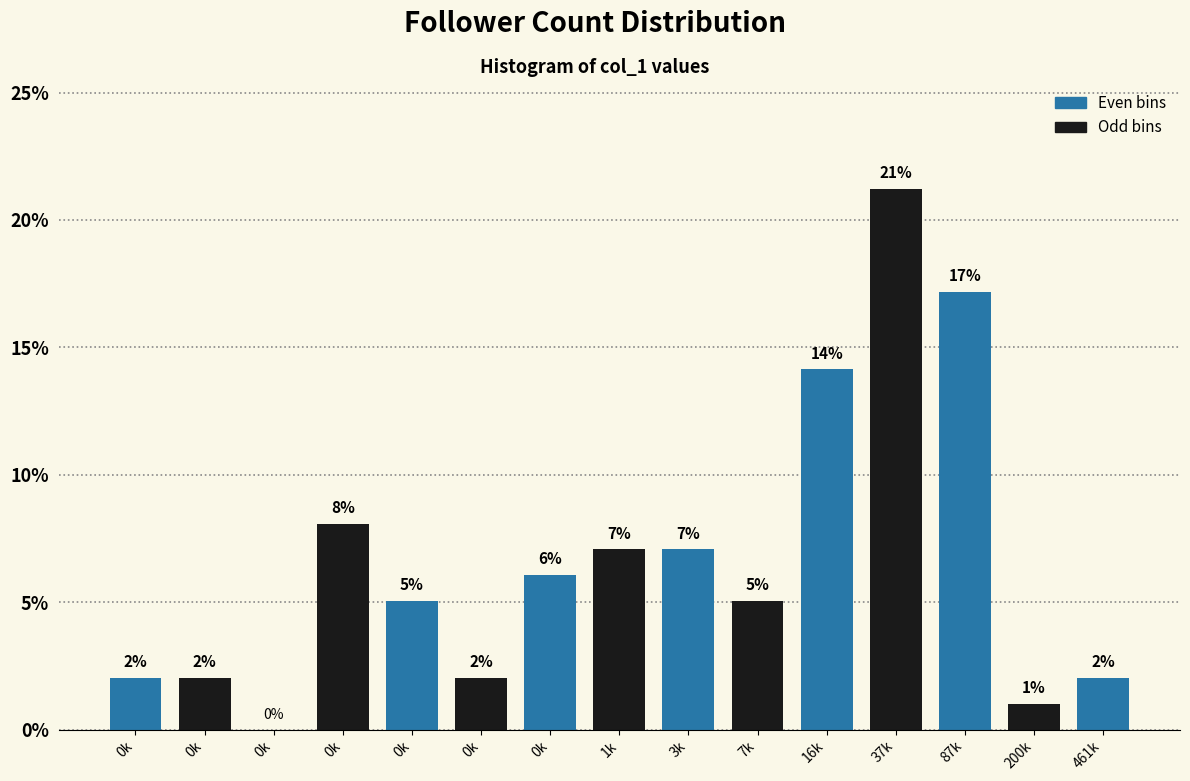

Count the number of values greater than 5.

9